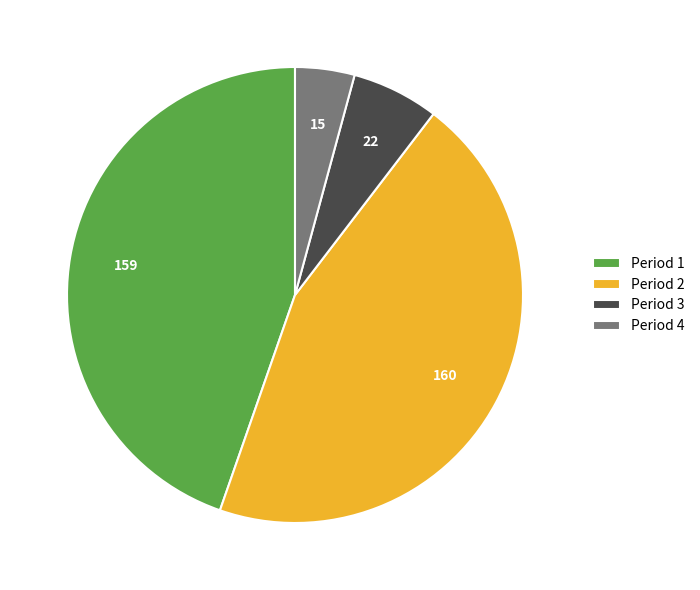

Is it true that Period 3 is 15% of the pie?

False